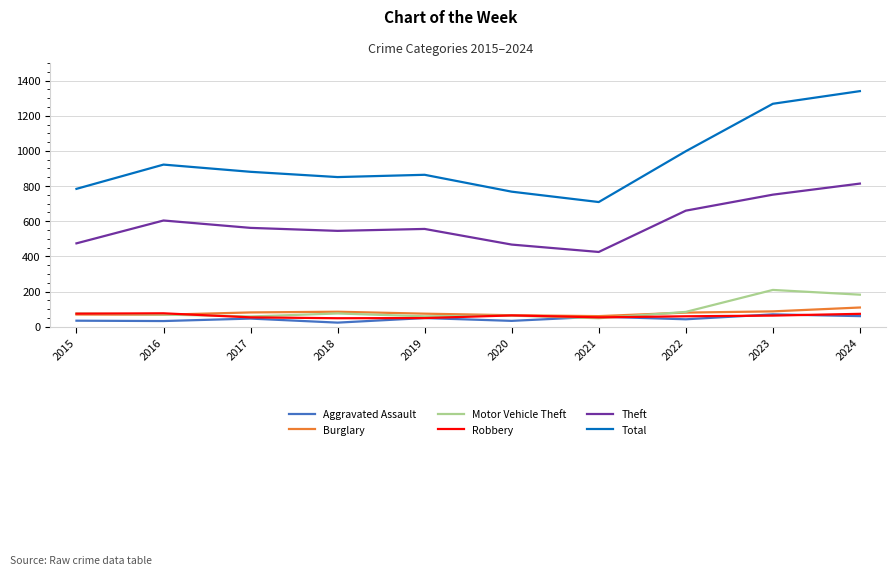

True or false: Motor Vehicle Theft and Burglary cross at least once.

True